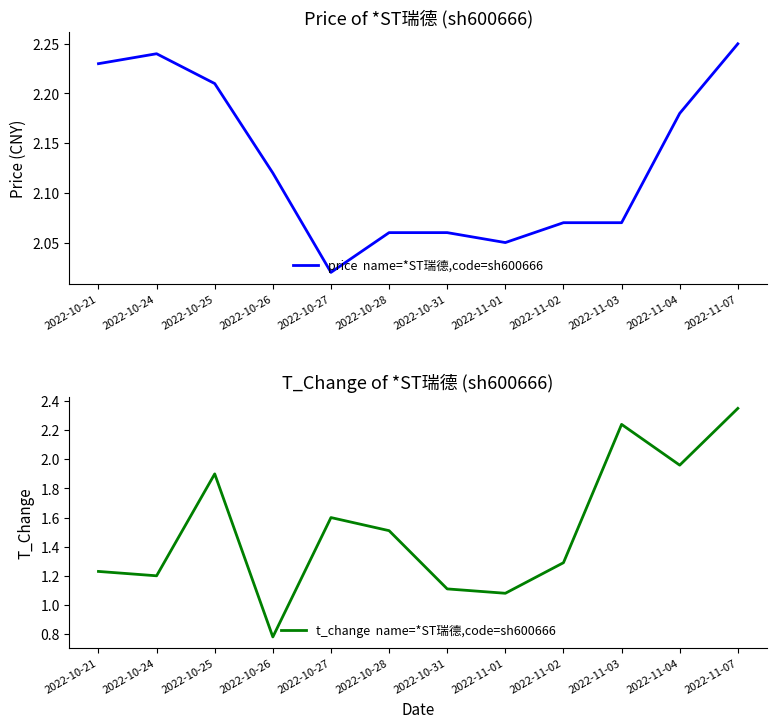

True or false: t_change  name=*ST瑞德,code=sh600666 and price  name=*ST瑞德,code=sh600666 intersect in this chart.

True